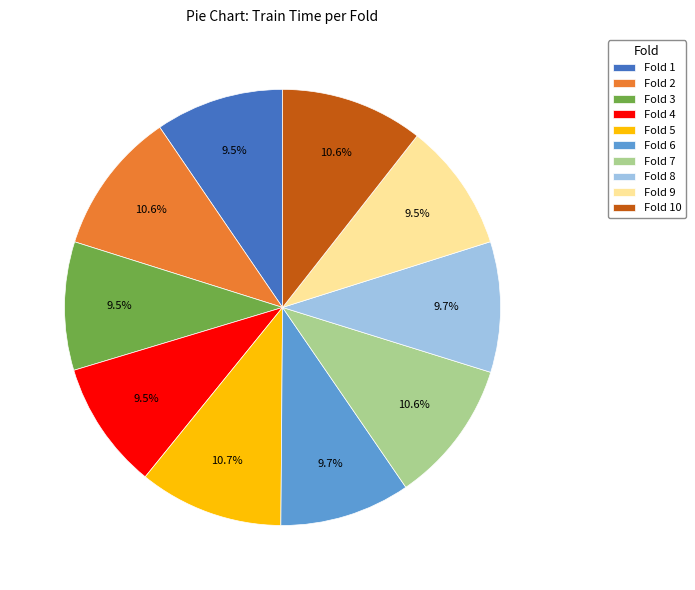

What portion of the pie excludes Fold 8?

90.3%